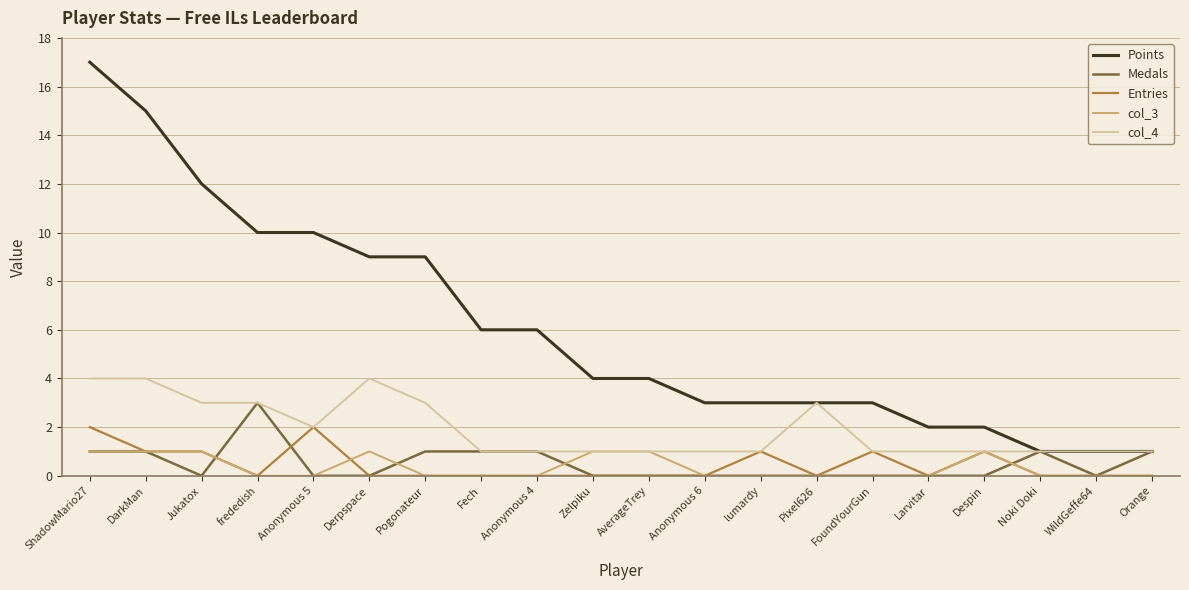

True or false: col_3 and Points cross at least once.

False